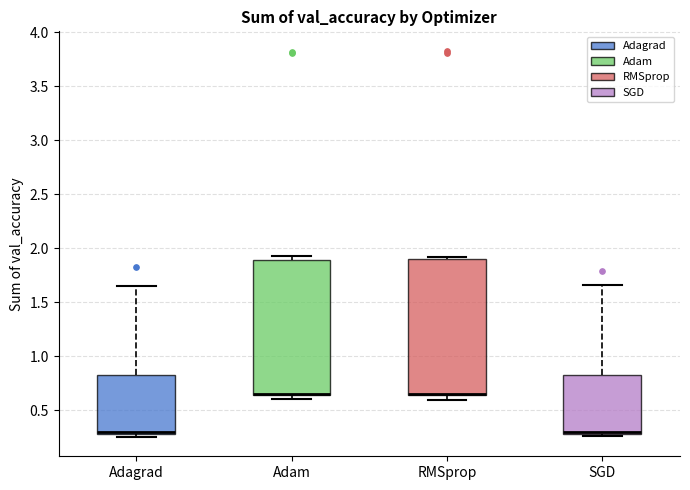

Reading left to right, read every box against the y-axis: the position of its median line, the range the box covers, and the ends of its whiskers. The values are not printed on the chart, so give them approximately, as read against the axis.

Adagrad: median 0.30 (just above the box's lower edge), box 0.30 to 0.85, whiskers 0.25 to 1.65
Adam: median 0.65 (drawn on the box's lower edge), box 0.65 to 1.90, whiskers 0.60 to 1.95
RMSprop: median 0.65 (drawn on the box's lower edge), box 0.65 to 1.90, whiskers 0.60 to 1.90 (just above the box's upper edge)
SGD: median 0.30 (just above the box's lower edge), box 0.30 to 0.85, whiskers 0.25 to 1.65